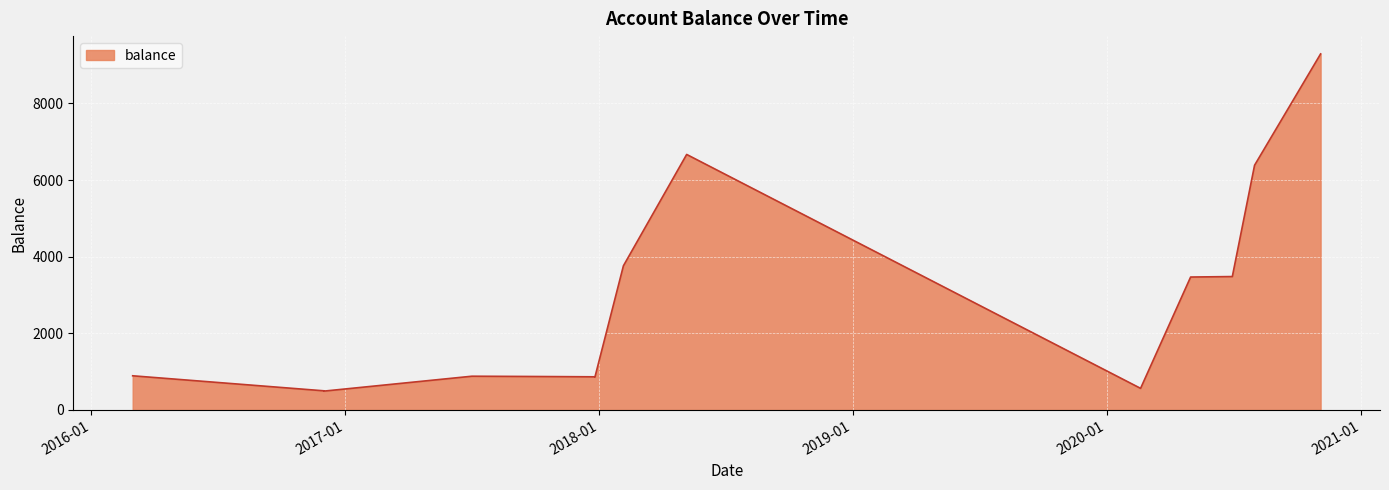

At which category does the chart reach its peak across all series?

2020-11-04